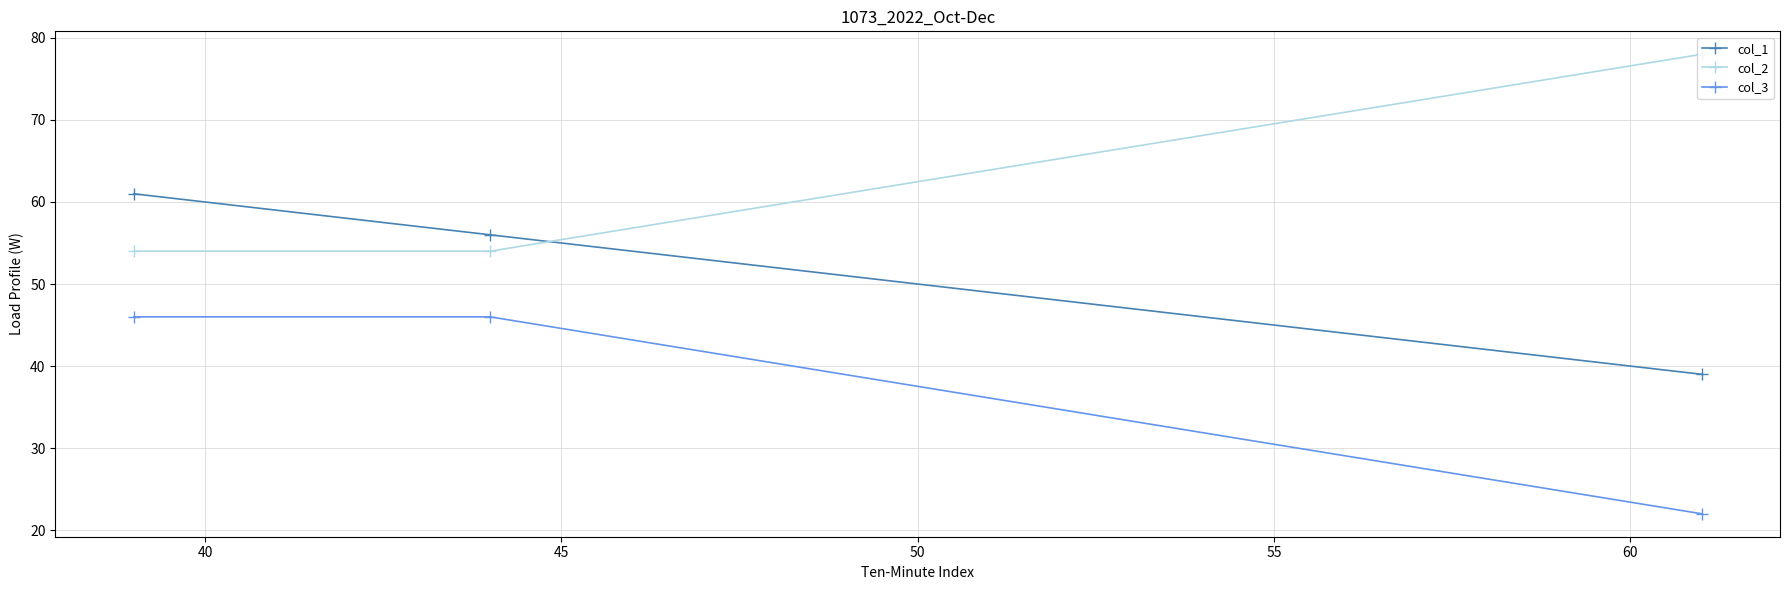

Which series has the largest total across all categories?

col_2